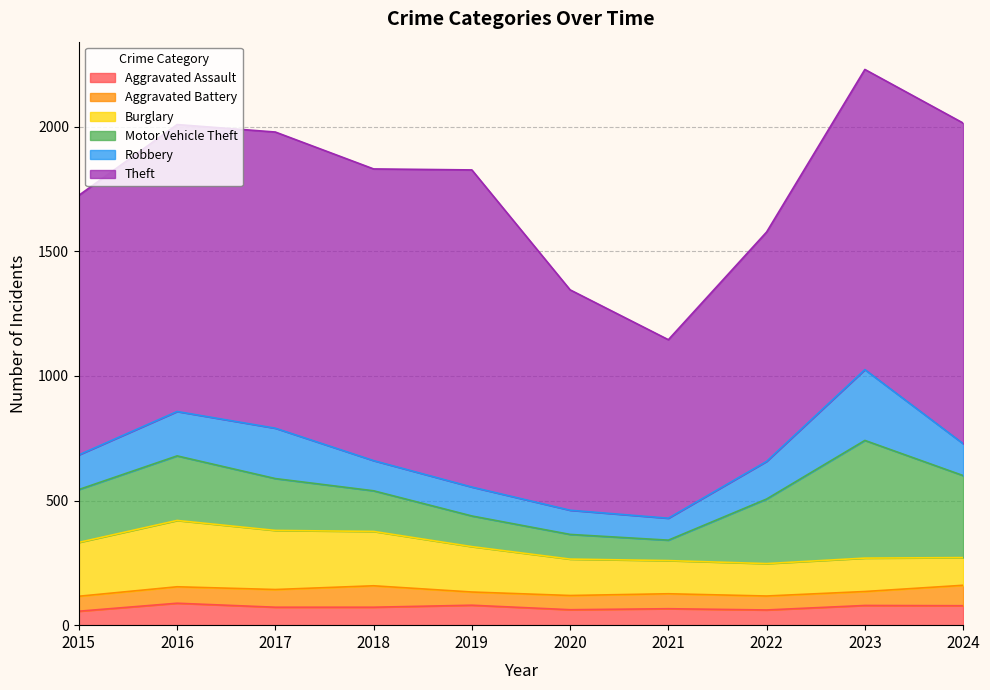

True or false: Motor Vehicle Theft and Theft intersect in this chart.

False